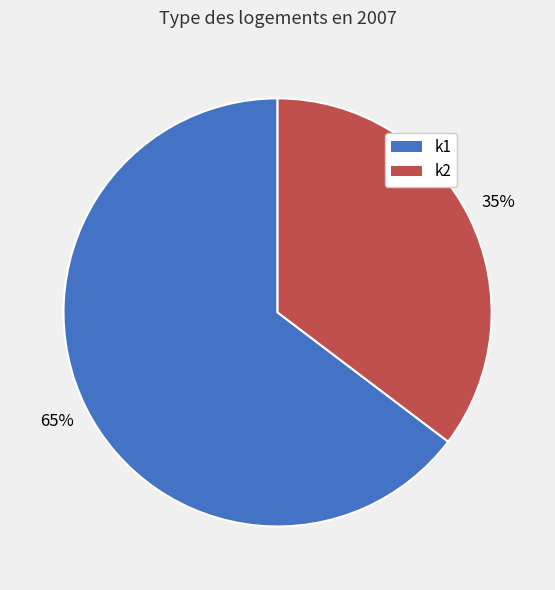

Does any single category account for the majority?

Yes